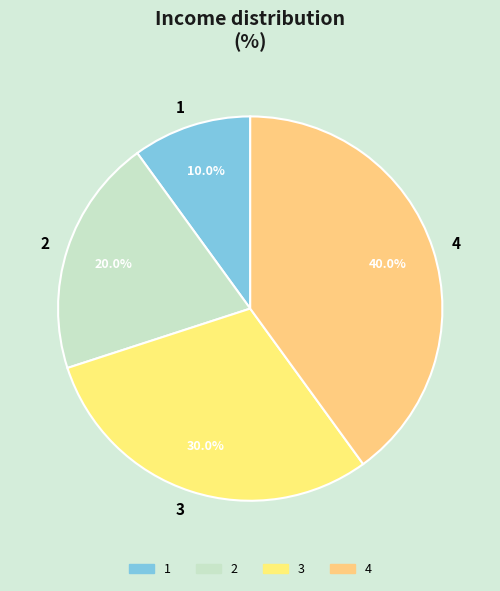

To the nearest percent, what is the difference between the largest and smallest slice percentages?

30%